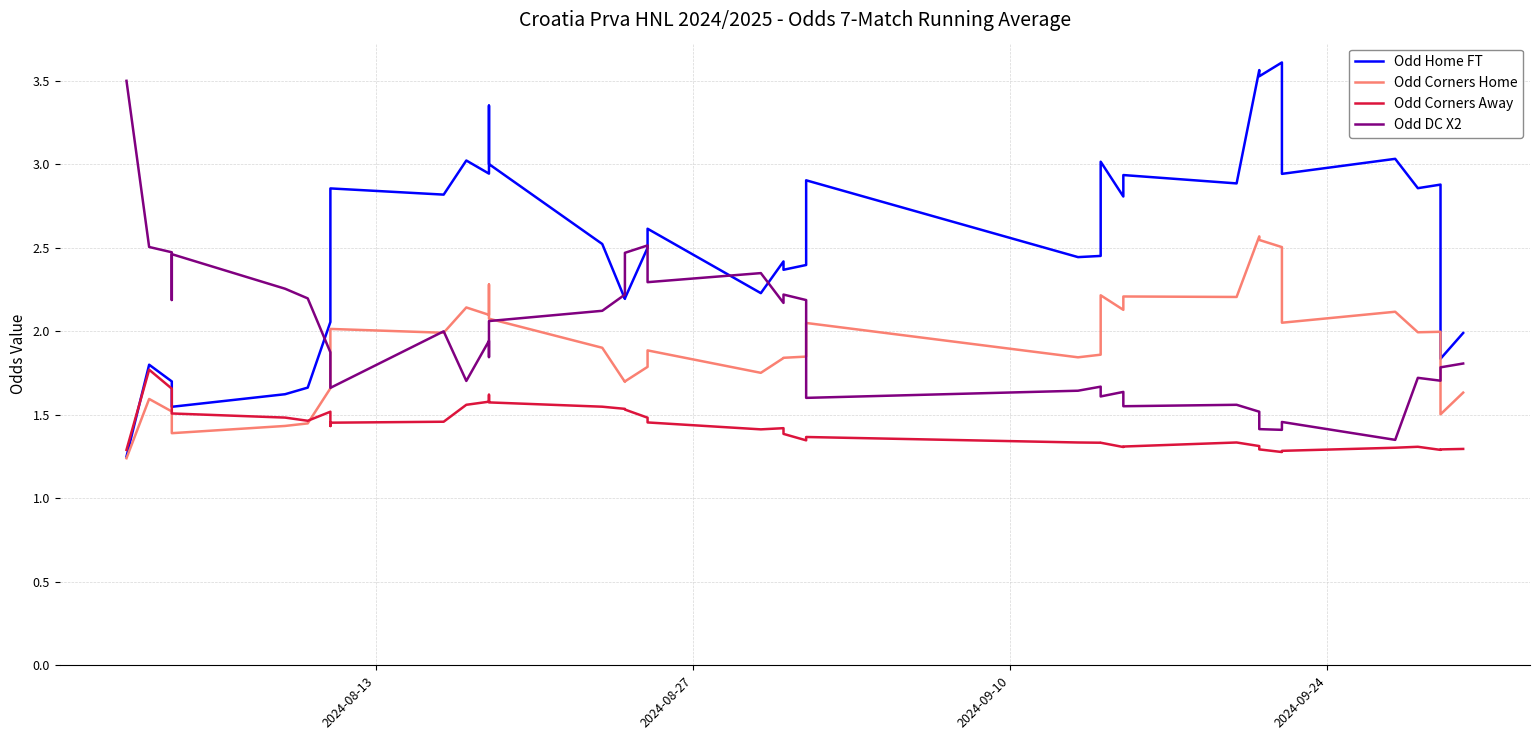

Count the number of categories in the chart.

40